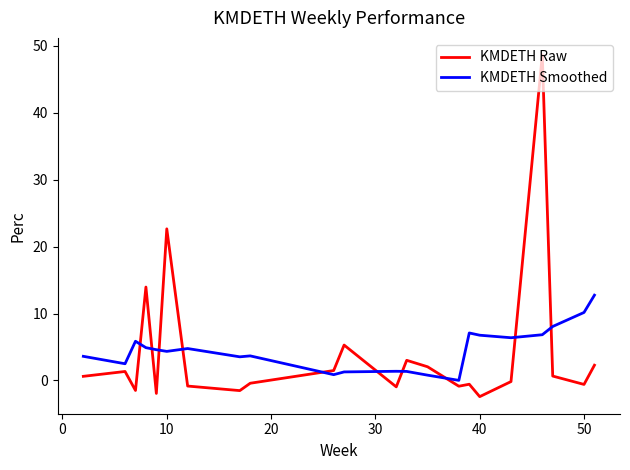

Is this an area chart (filled region under the line)?

No